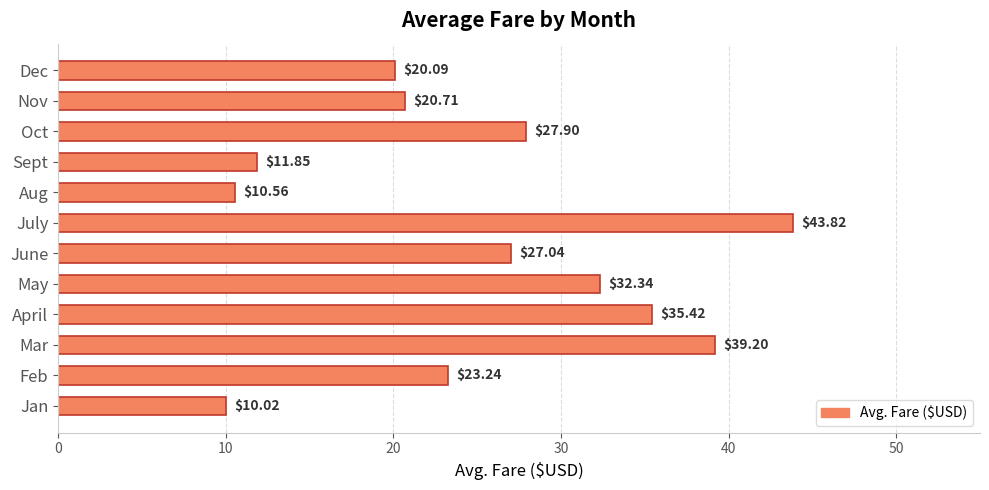

What is the difference between the second highest and second lowest values?

28.6